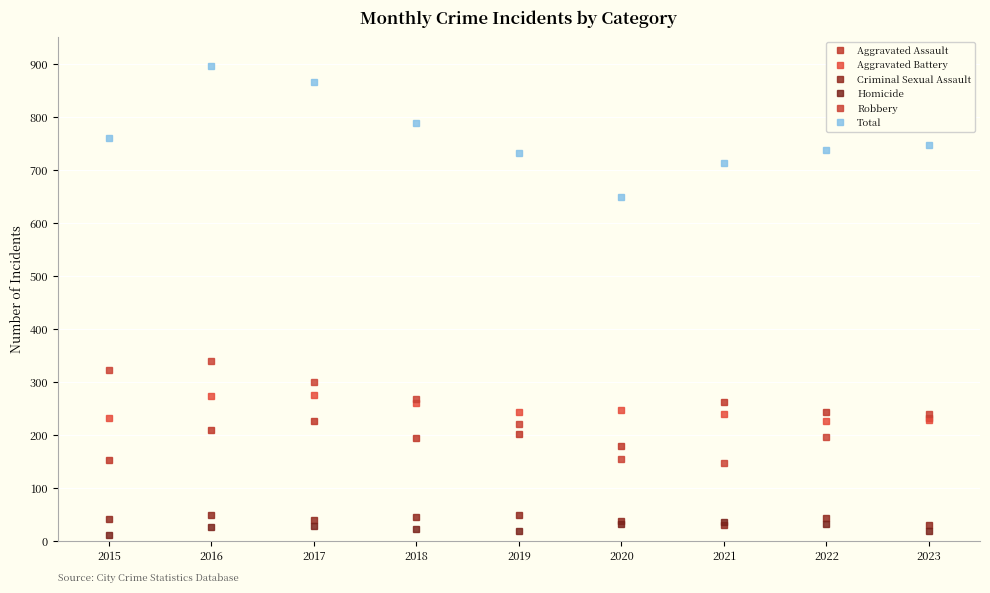

What is the sum of the Aggravated Battery values at 2019 and 2020?

489